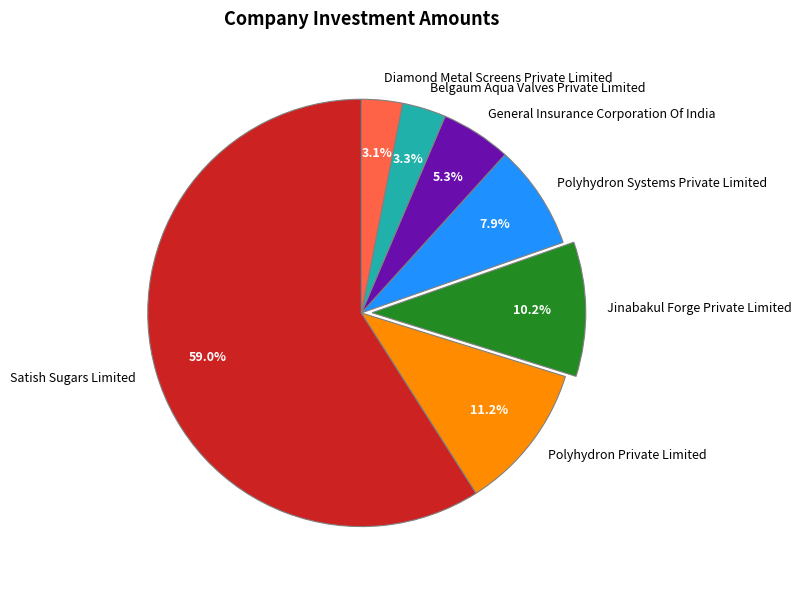

To the nearest percent, what percentage of the pie is Polyhydron Private Limited?

11%